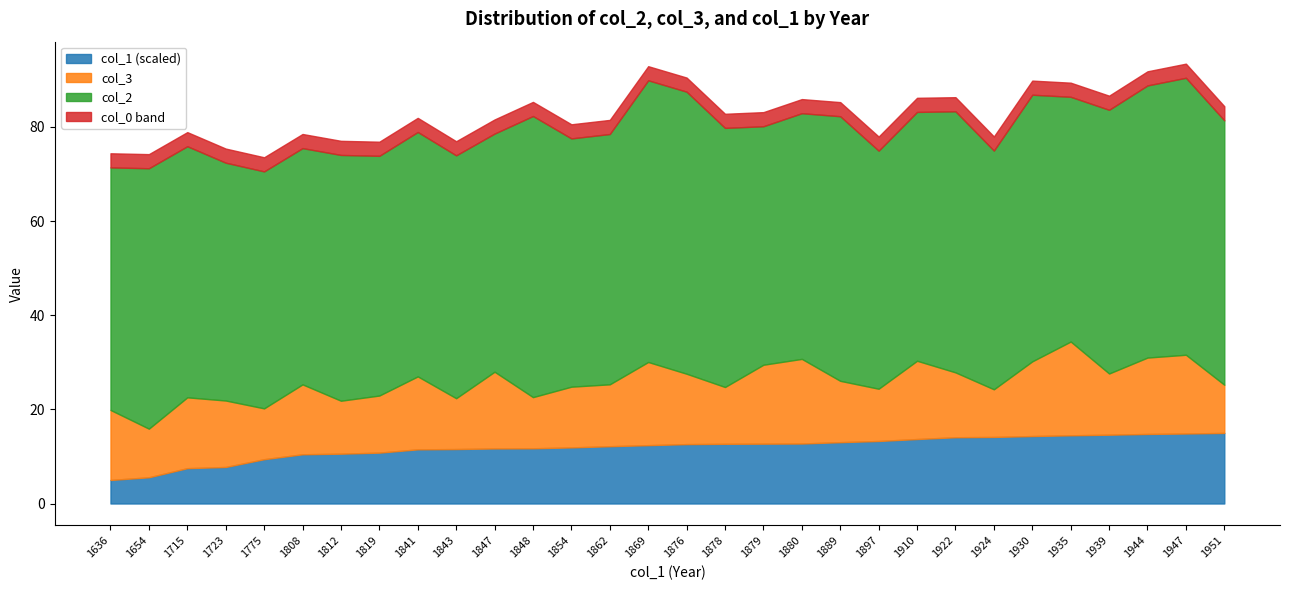

What is the total value across all series at 1862?

81.5